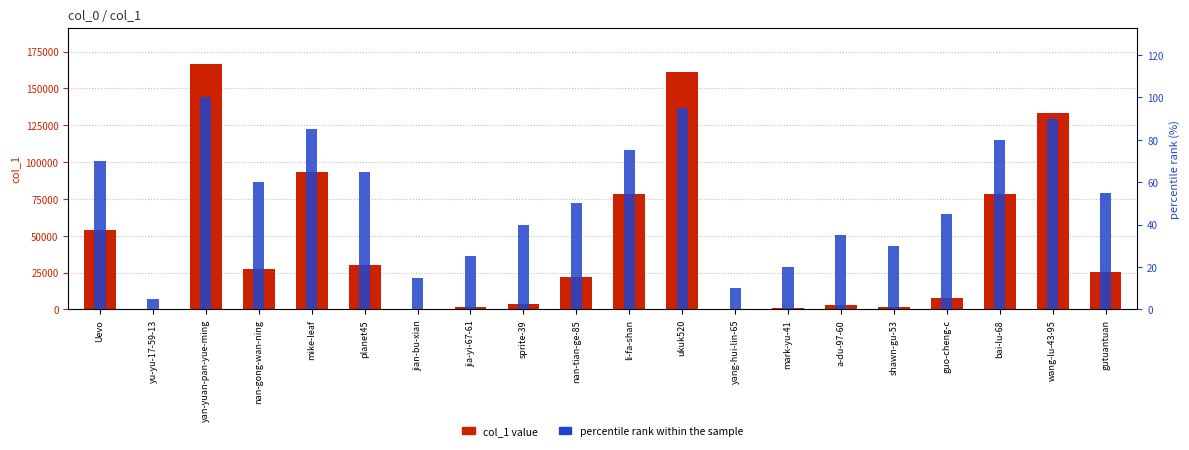

What are all the series names shown in the legend?

col_1 value, percentile rank within the sample